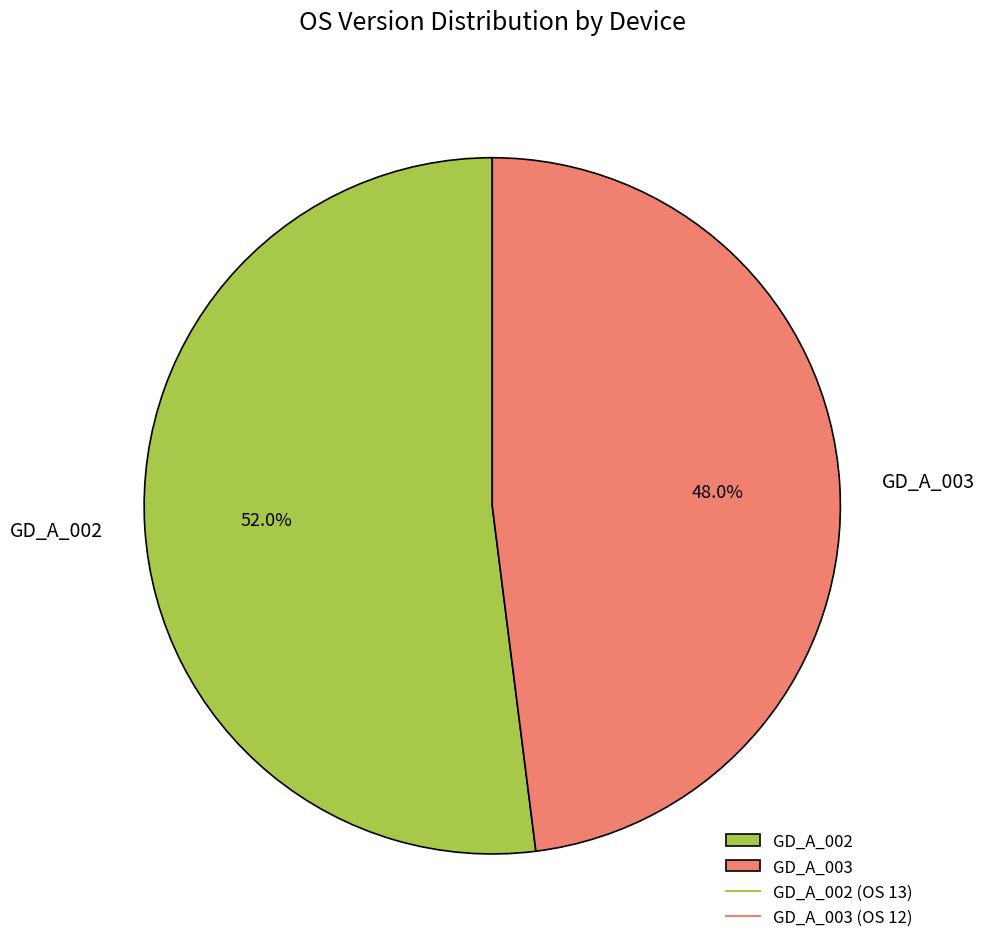

Count the number of slices in the pie.

2